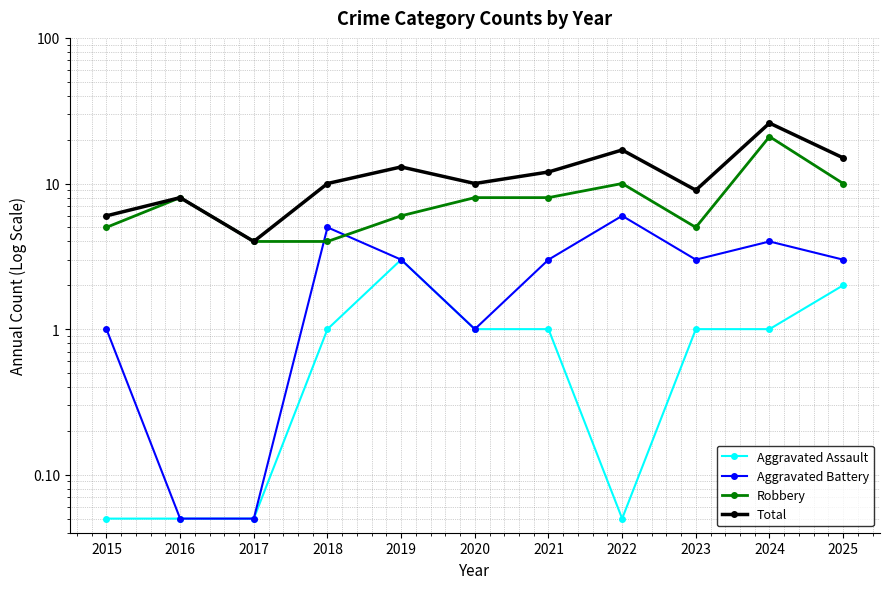

At 2015, list the series in order from smallest to largest.

Aggravated Assault, Aggravated Battery, Robbery, Total